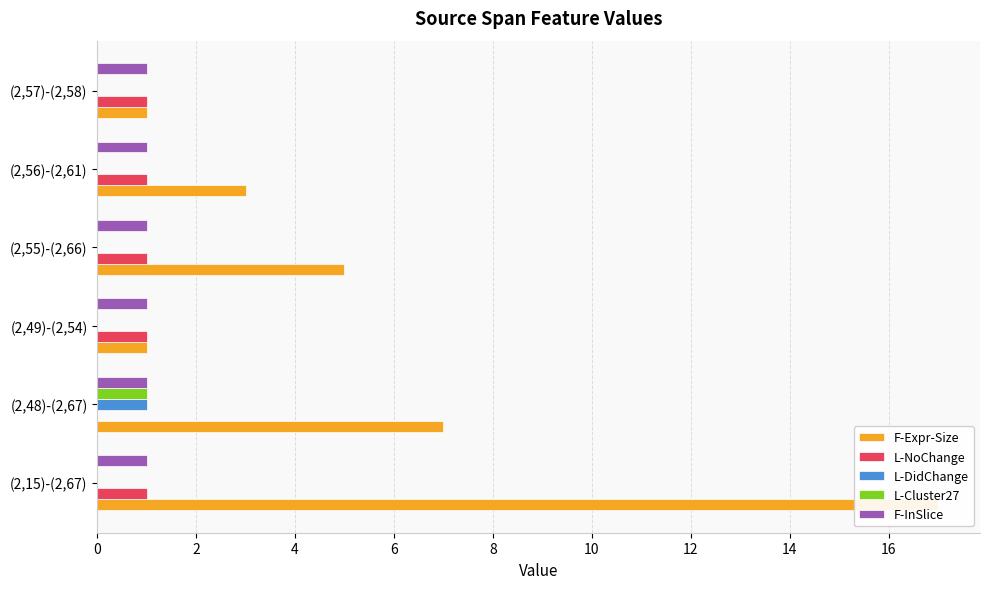

What is the sum of the L-DidChange values at (2,48)-(2,67) and (2,57)-(2,58)?

1.0